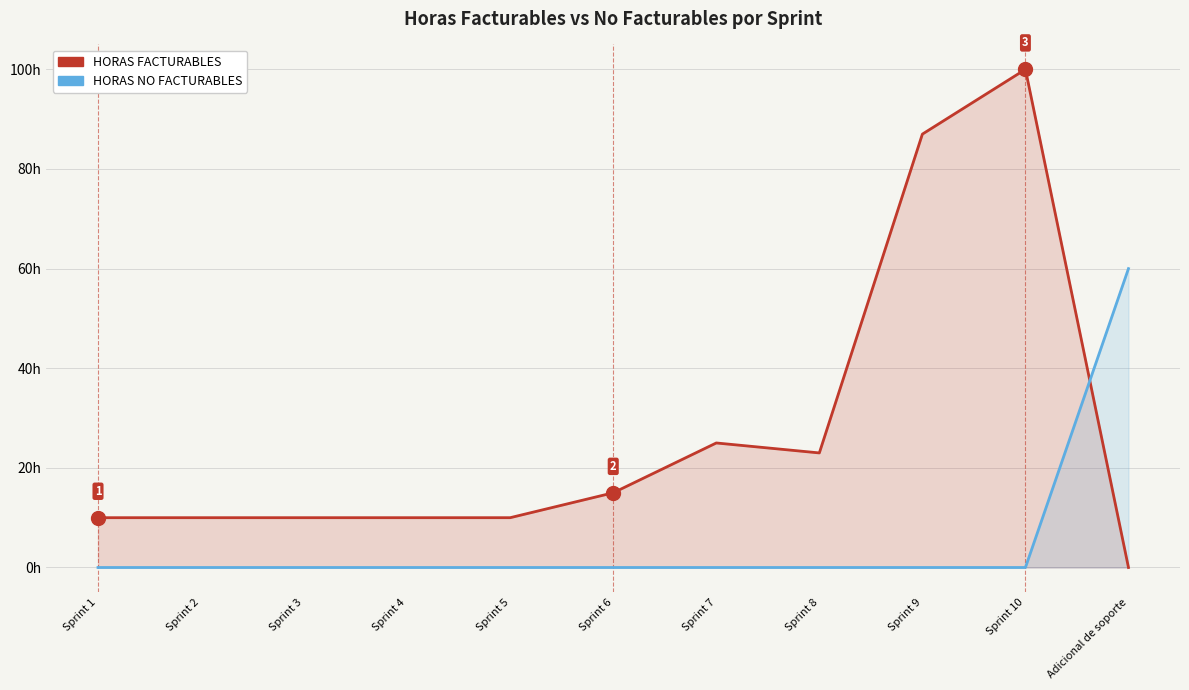

What is the difference between the maximum and minimum values in the HORAS FACTURABLES series?

100